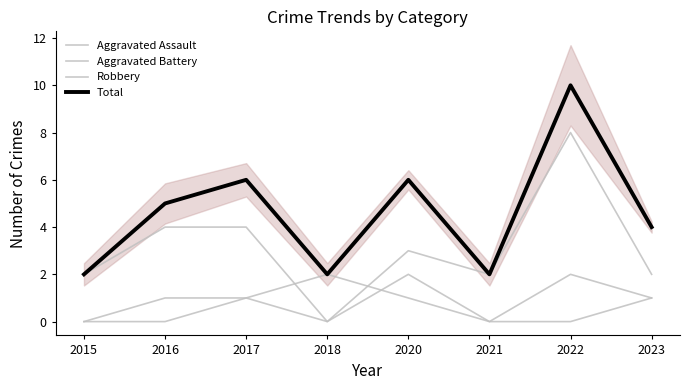

At which category is the sum across all series the highest?

2022